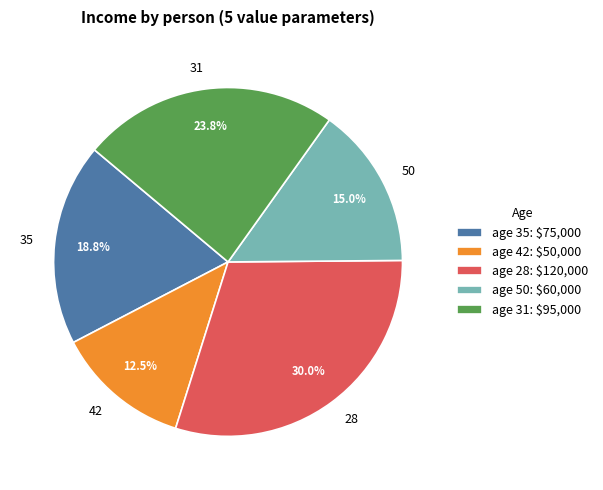

Count the number of slices in the pie.

5